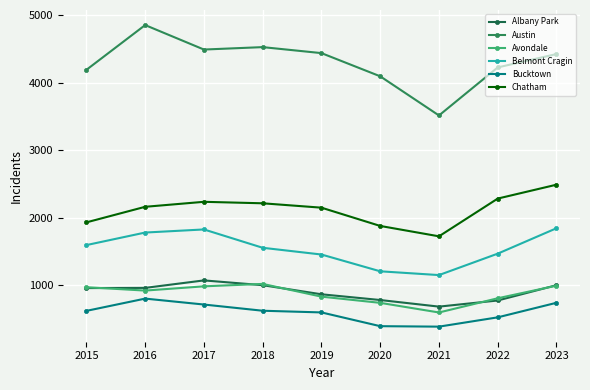

What is the approximate value of Austin at 2022, to the nearest 10?

4230